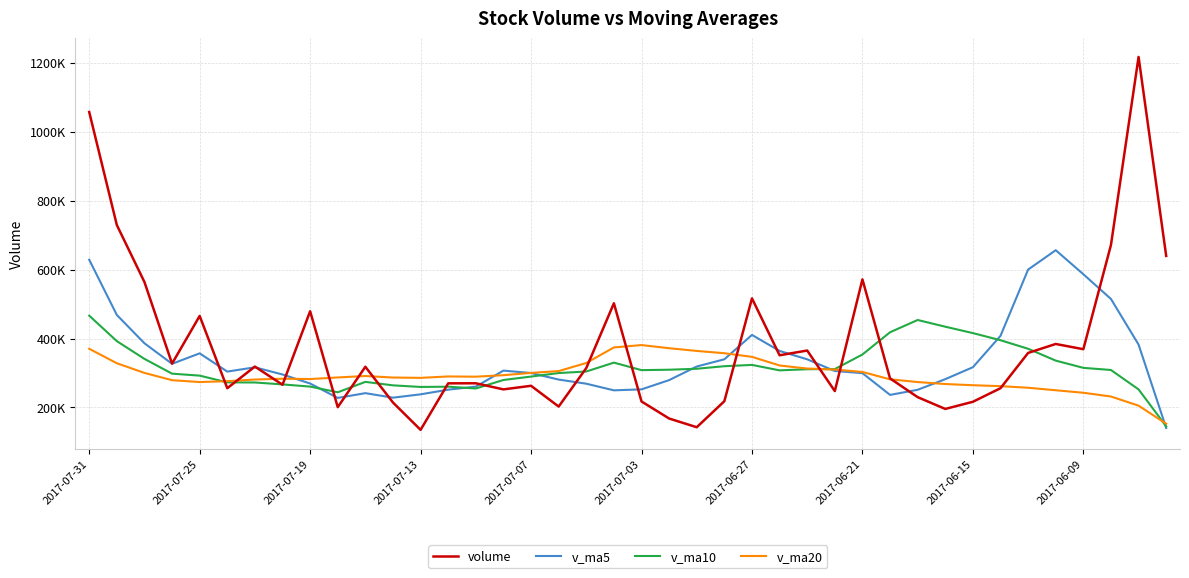

What are all the series names shown in the legend?

volume, v_ma5, v_ma10, v_ma20